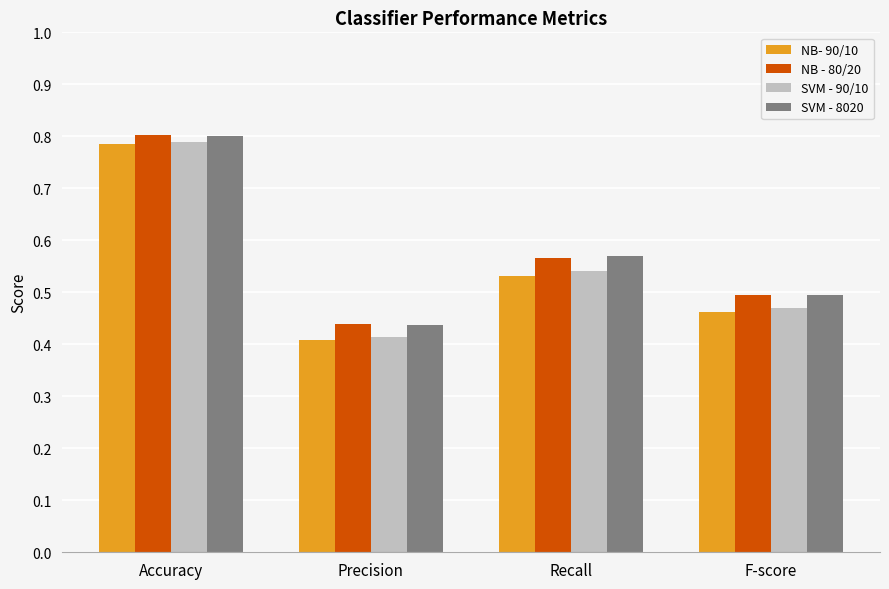

What is the sum of all SVM - 90/10 values?

2.2